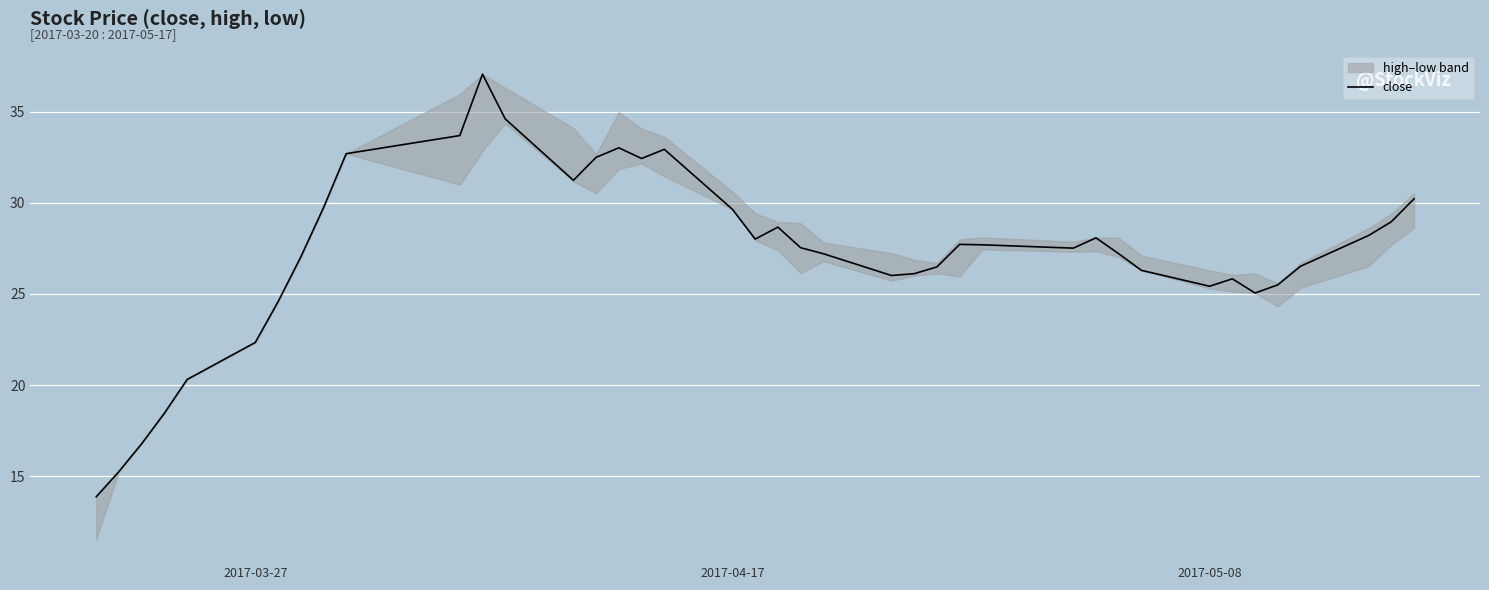

What is the highest value of the close series?

37.1